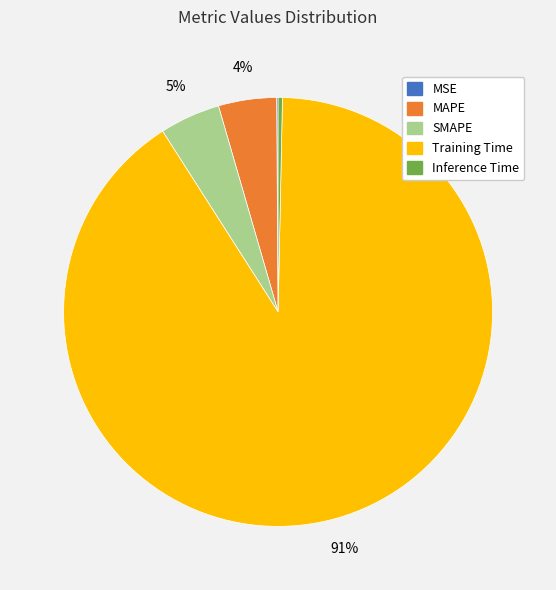

Which slice represents more than half of the pie?

Training Time